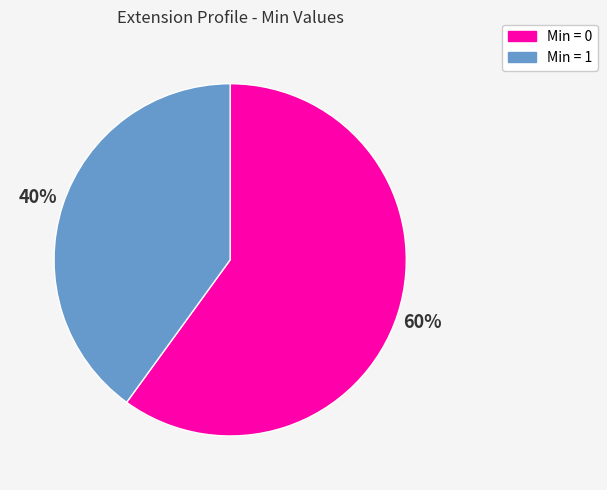

Count the number of slices in the pie.

2